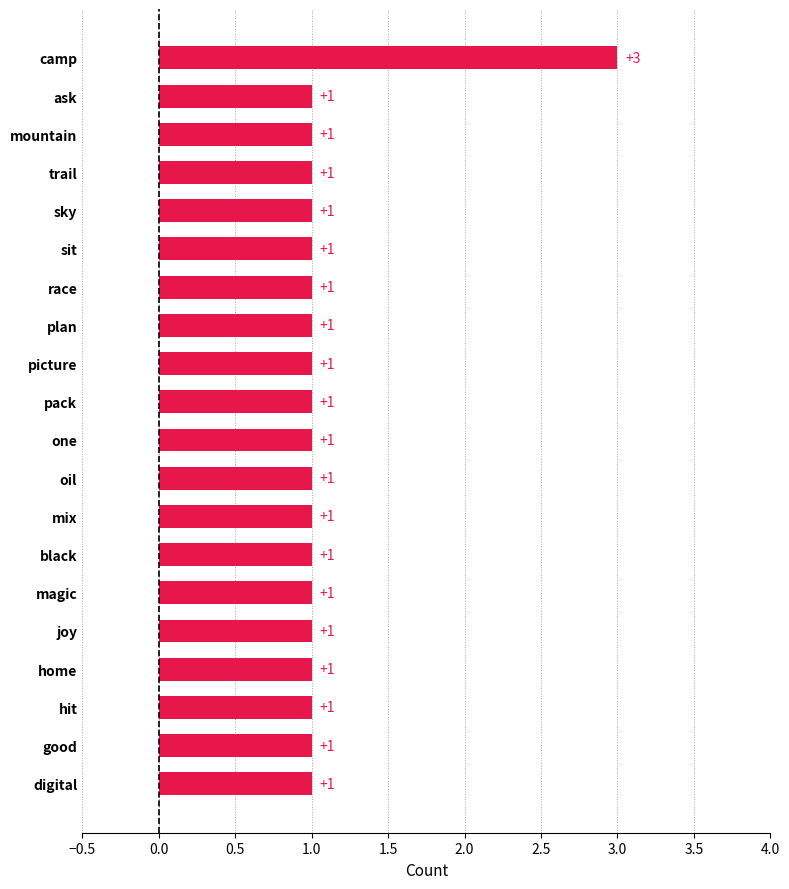

Are the bars grouped side by side (vs. stacked)?

No